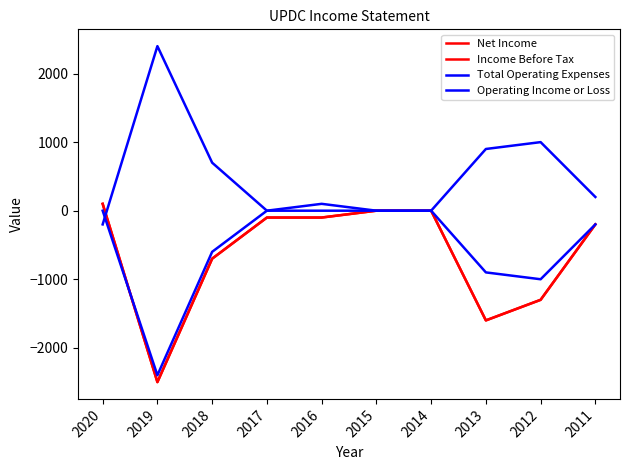

Reading left to right, transcribe all the data shown in this chart.

Net Income: 2020=100	2019=-2500	2018=-700	2017=-100	2016=-100	2015=0	2014=0	2013=-1600	2012=-1300	2011=-200
Income Before Tax: 2020=100	2019=-2500	2018=-700	2017=-100	2016=-100	2015=0	2014=0	2013=-1600	2012=-1300	2011=-200
Total Operating Expenses: 2020=-200	2019=2400	2018=700	2017=0	2016=100	2015=0	2014=0	2013=900	2012=1000	2011=200
Operating Income or Loss: 2020=0	2019=-2400	2018=-600	2017=0	2016=0	2015=0	2014=0	2013=-900	2012=-1000	2011=-200